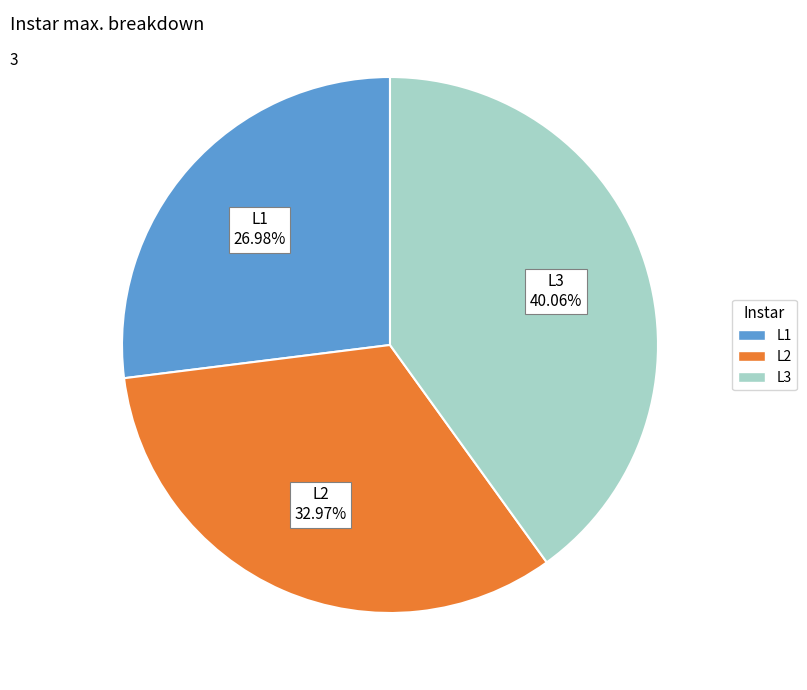

Does L1 account for over 50% of the chart?

No